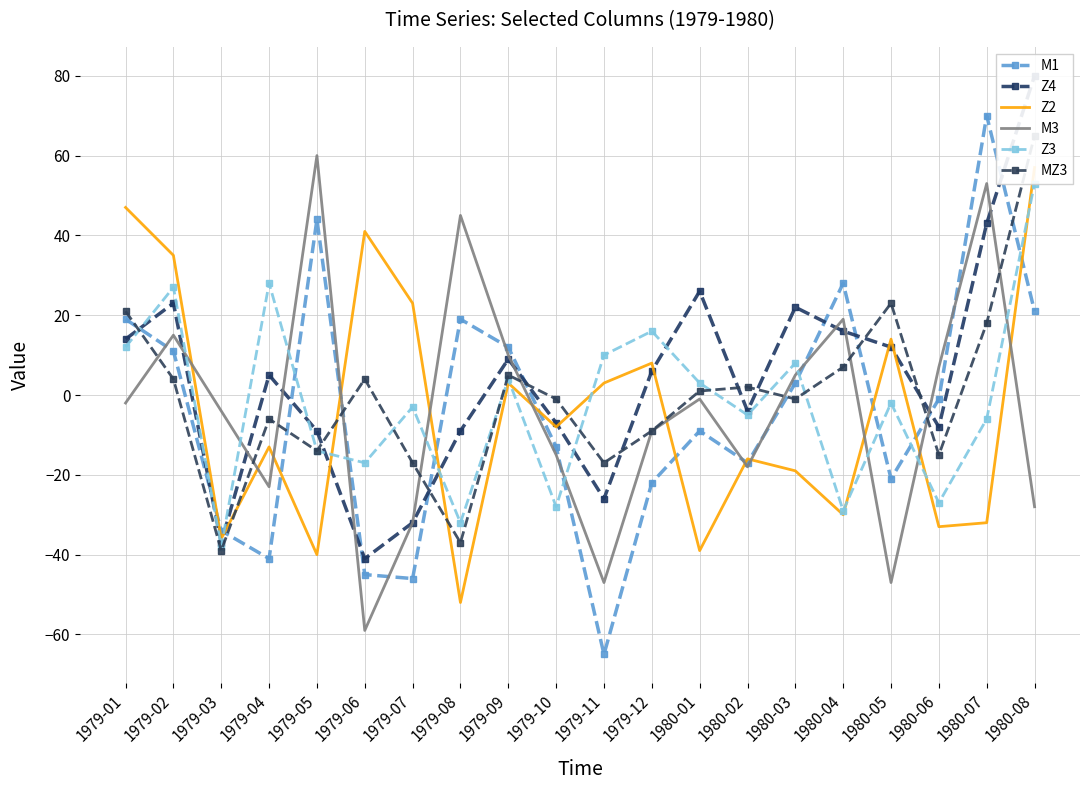

How many interior local peaks does the MZ3 series have?

5